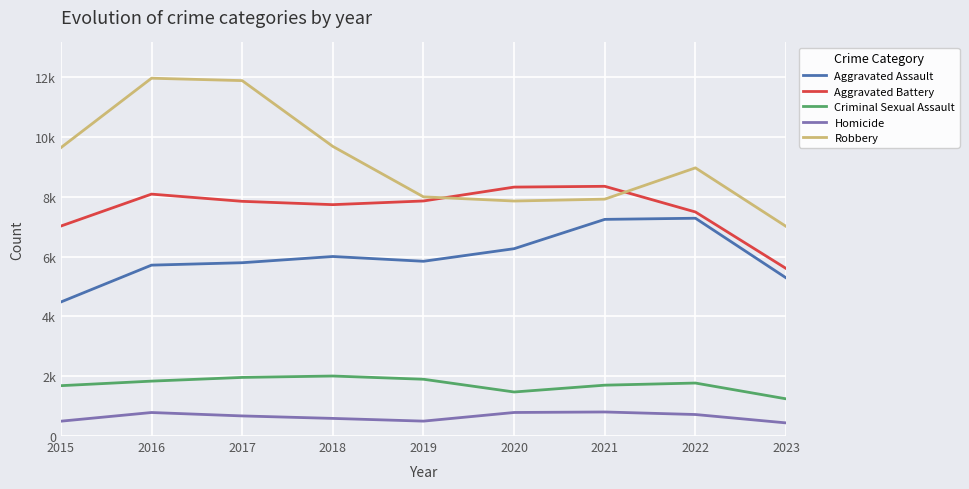

What is the spread (max minus min) of values at 2016?

11174